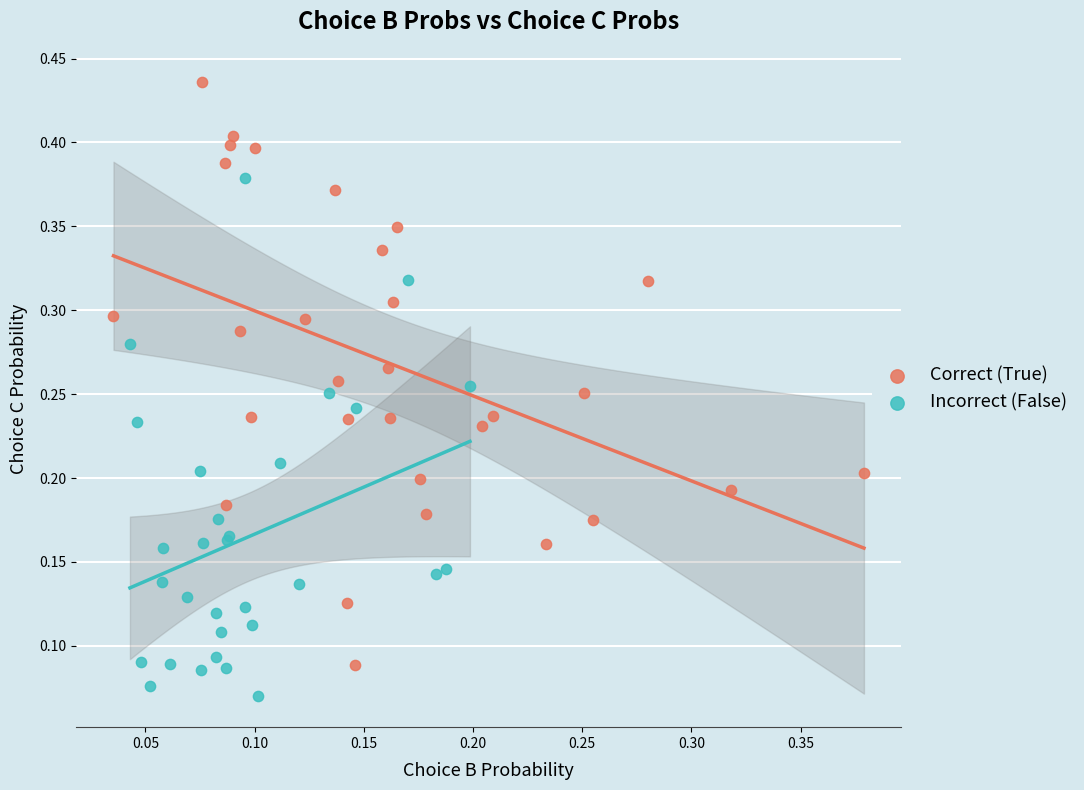

Which series contains the highest Y value?

Correct (True)